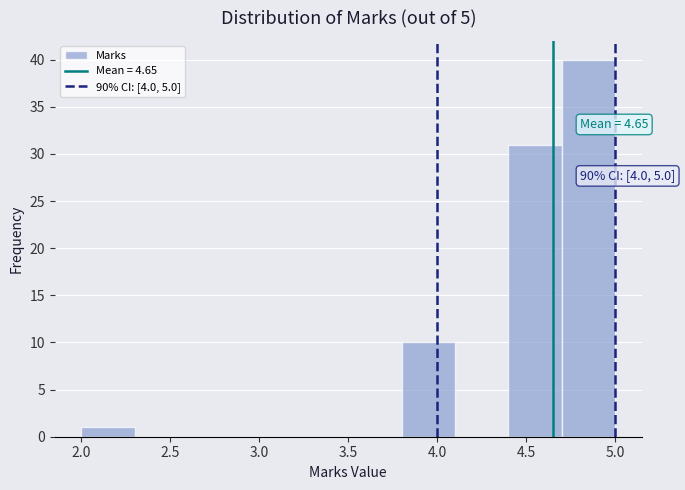

Which range on the x-axis has the tallest bar?

4.7 to 5.0